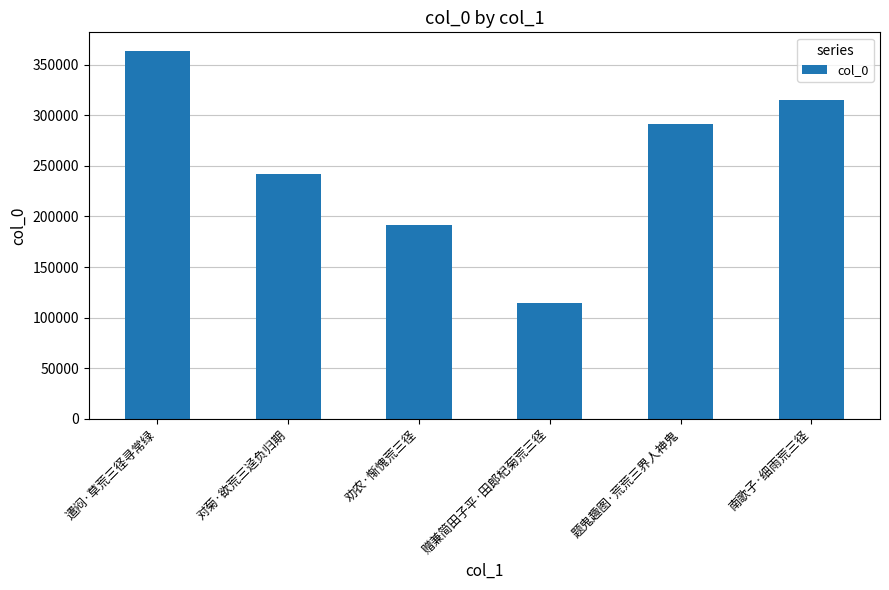

True or false: the data shows 536718 at 南歌子·细雨荒三径.

False